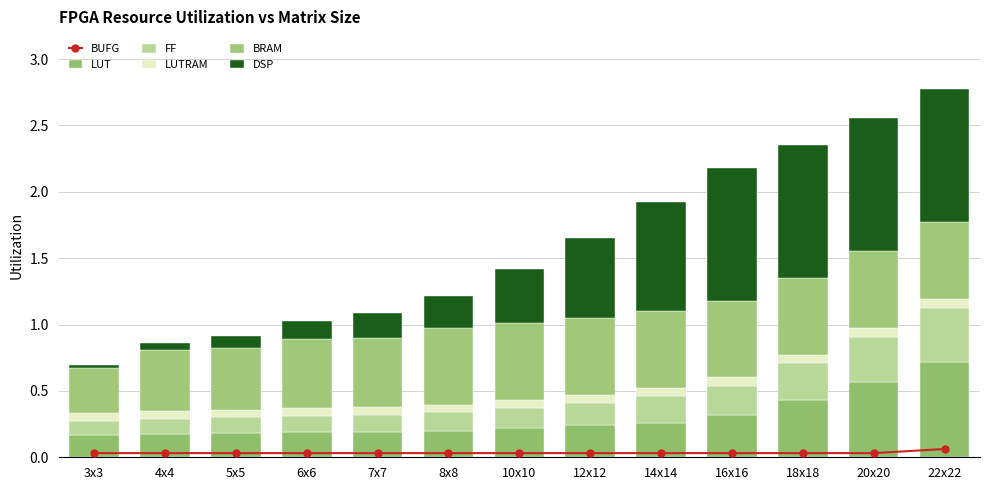

Reading left to right, extract all data points from this chart.

BUFG: 0.0	0.0	0.0	0.0	0.0	0.0	0.0	0.0	0.0	0.0	0.0	0.0	0.1
LUT: 0.2	0.2	0.2	0.2	0.2	0.2	0.2	0.2	0.3	0.3	0.4	0.6	0.7
FF: 0.1	0.1	0.1	0.1	0.1	0.1	0.2	0.2	0.2	0.2	0.3	0.3	0.4
LUTRAM: 0.1	0.1	0.1	0.1	0.1	0.1	0.1	0.1	0.1	0.1	0.1	0.1	0.1
BRAM: 0.3	0.5	0.5	0.5	0.5	0.6	0.6	0.6	0.6	0.6	0.6	0.6	0.6
DSP: 0.0	0.1	0.1	0.1	0.2	0.2	0.4	0.6	0.8	1.0	1.0	1.0	1.0